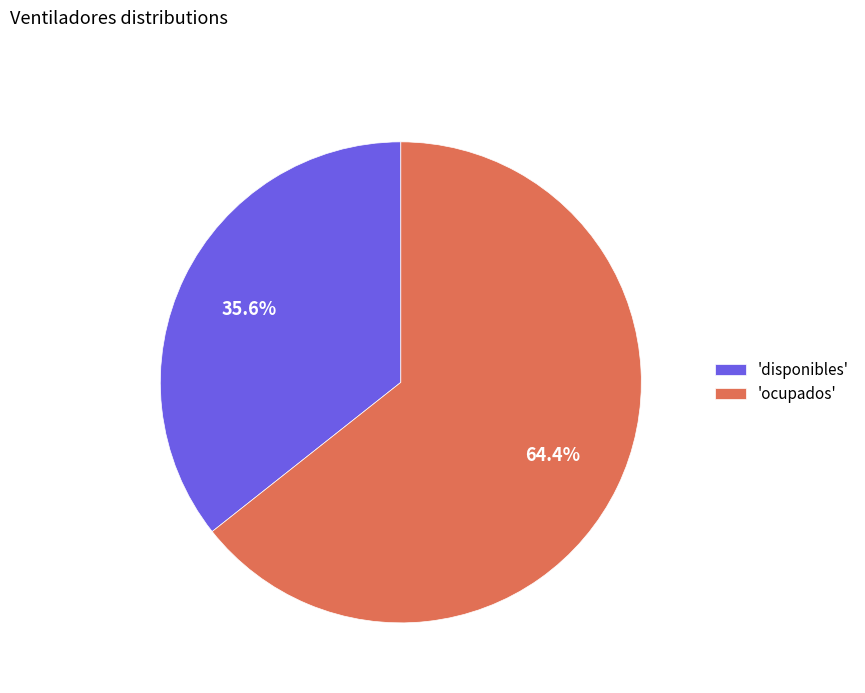

Do 'disponibles' and 'ocupados' together represent more than half of the pie?

Yes